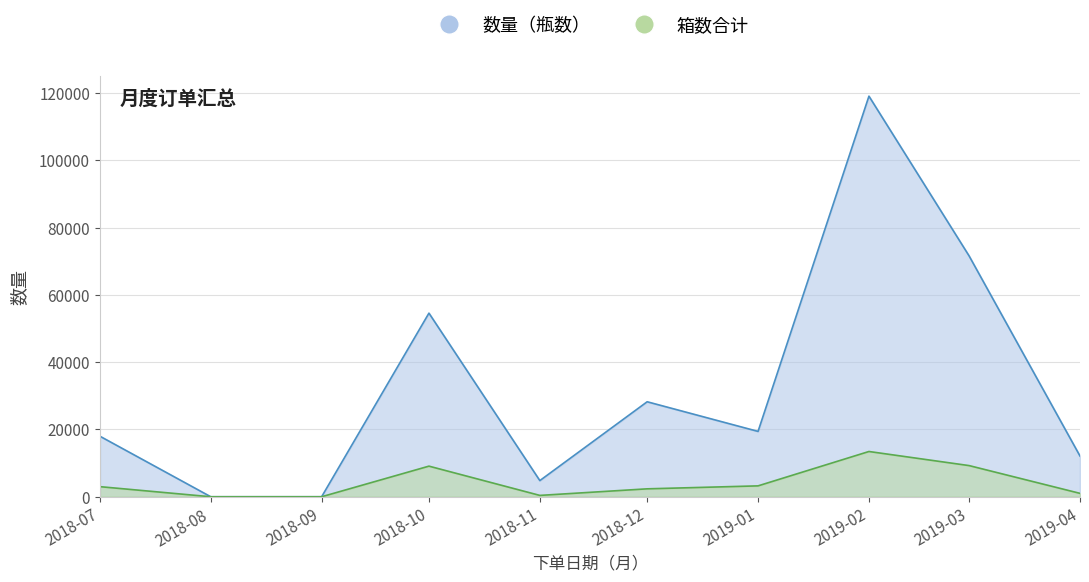

Is it true that 箱数合计 equals 2352 at 2018-12?

True